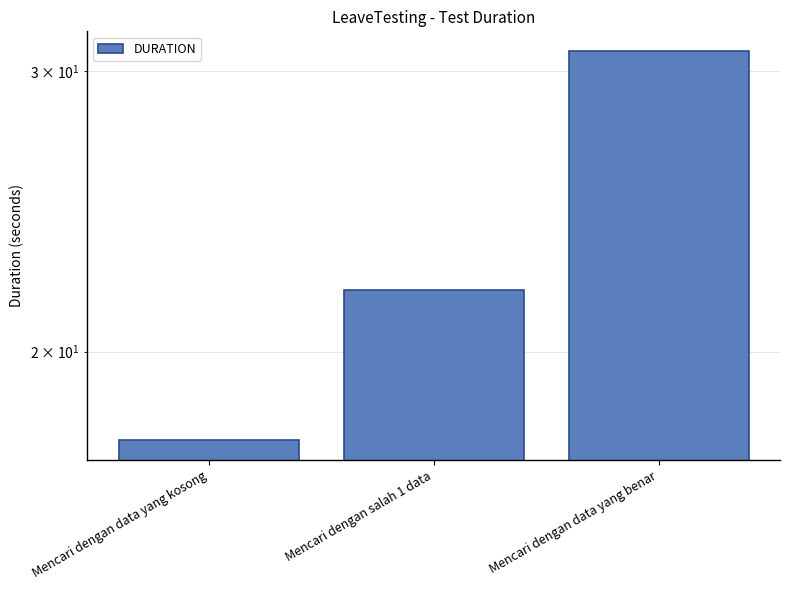

True or false: the data shows 13.6 at Mencari dengan data yang benar.

False